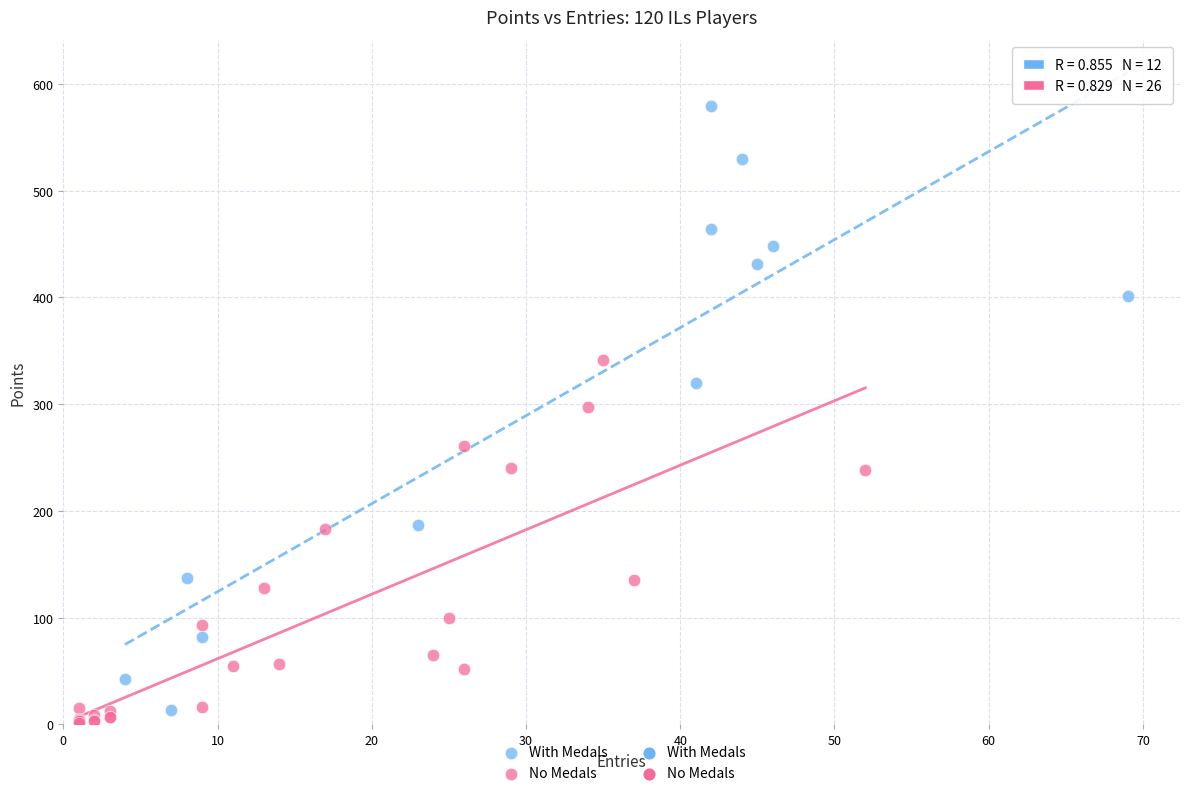

Which series contains the highest Y value?

With Medals